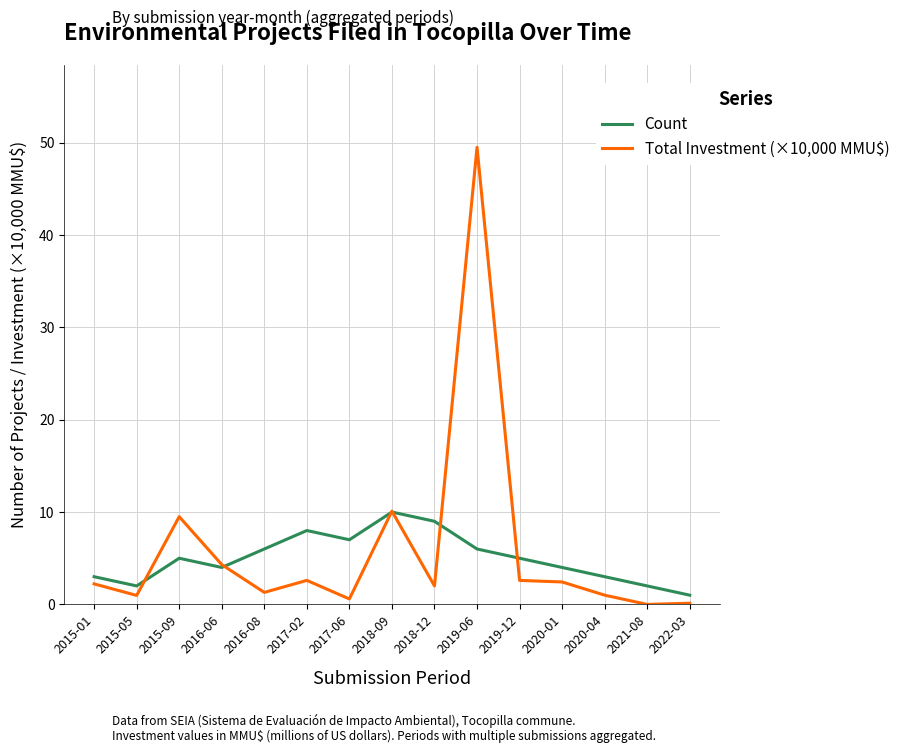

What are all the series names shown in the legend?

Count, Total Investment (×10,000 MMU$)